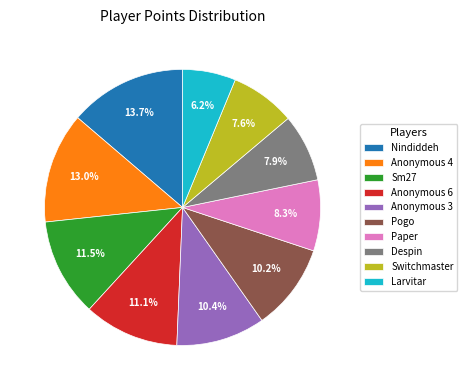

Is there a majority slice in this chart?

No